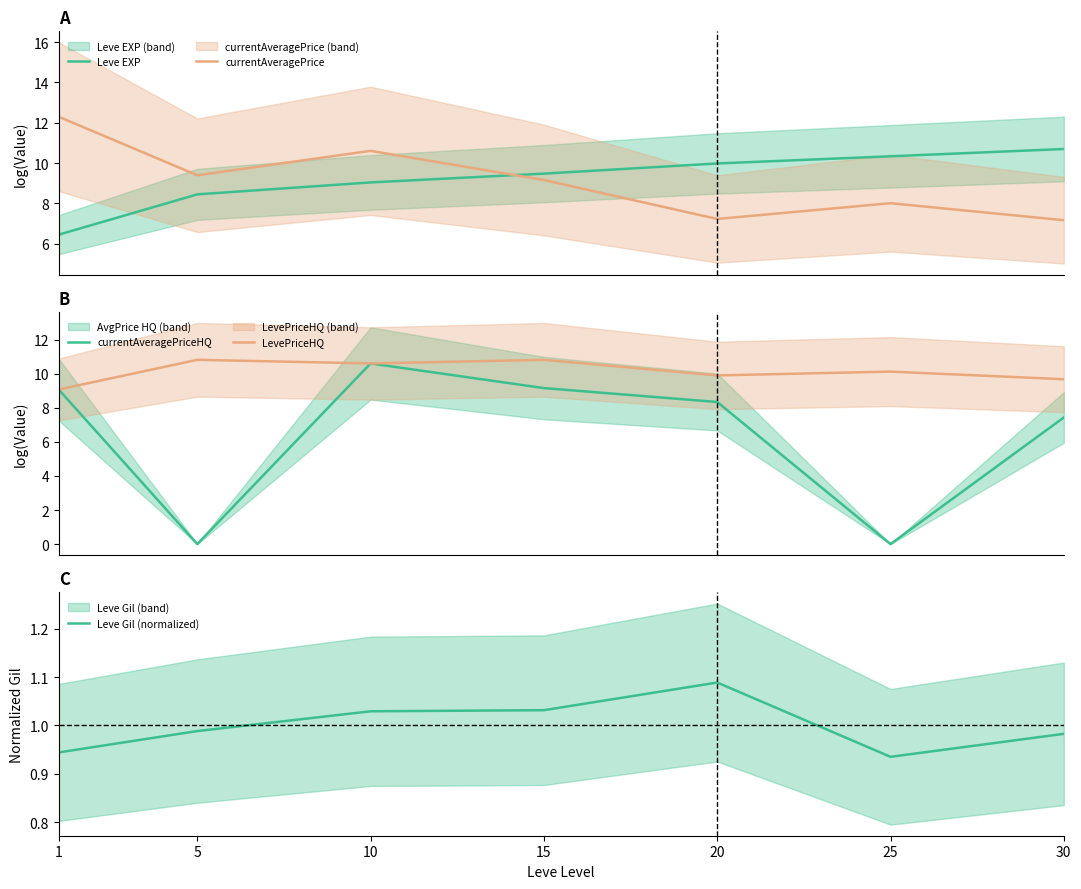

Is the value of Leve EXP at 30 greater than the value of LevePriceHQ at 5?

No